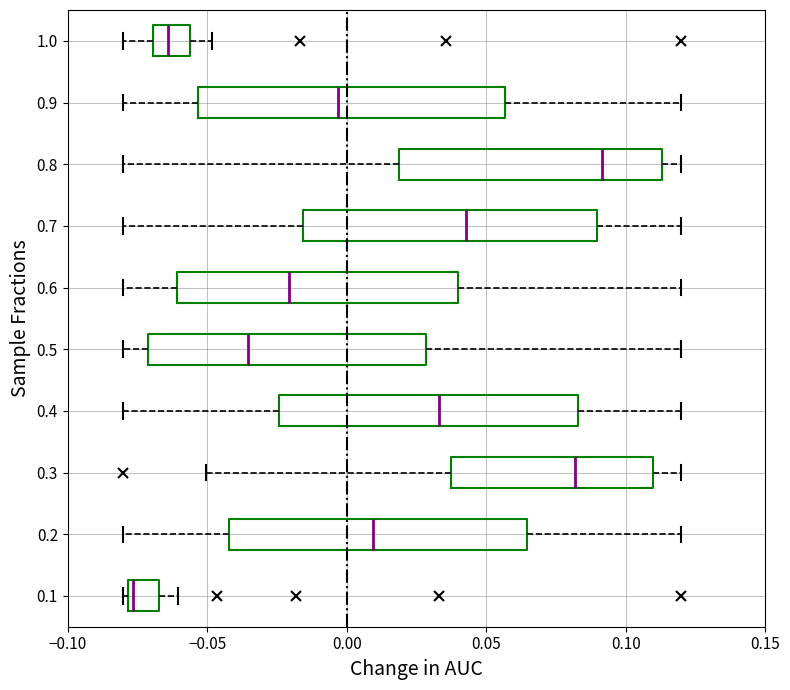

Where does the median line of the box at y = 0.1 sit on the x-axis? The values are not printed on the chart, so give them approximately, as read against the axis.

-0.075